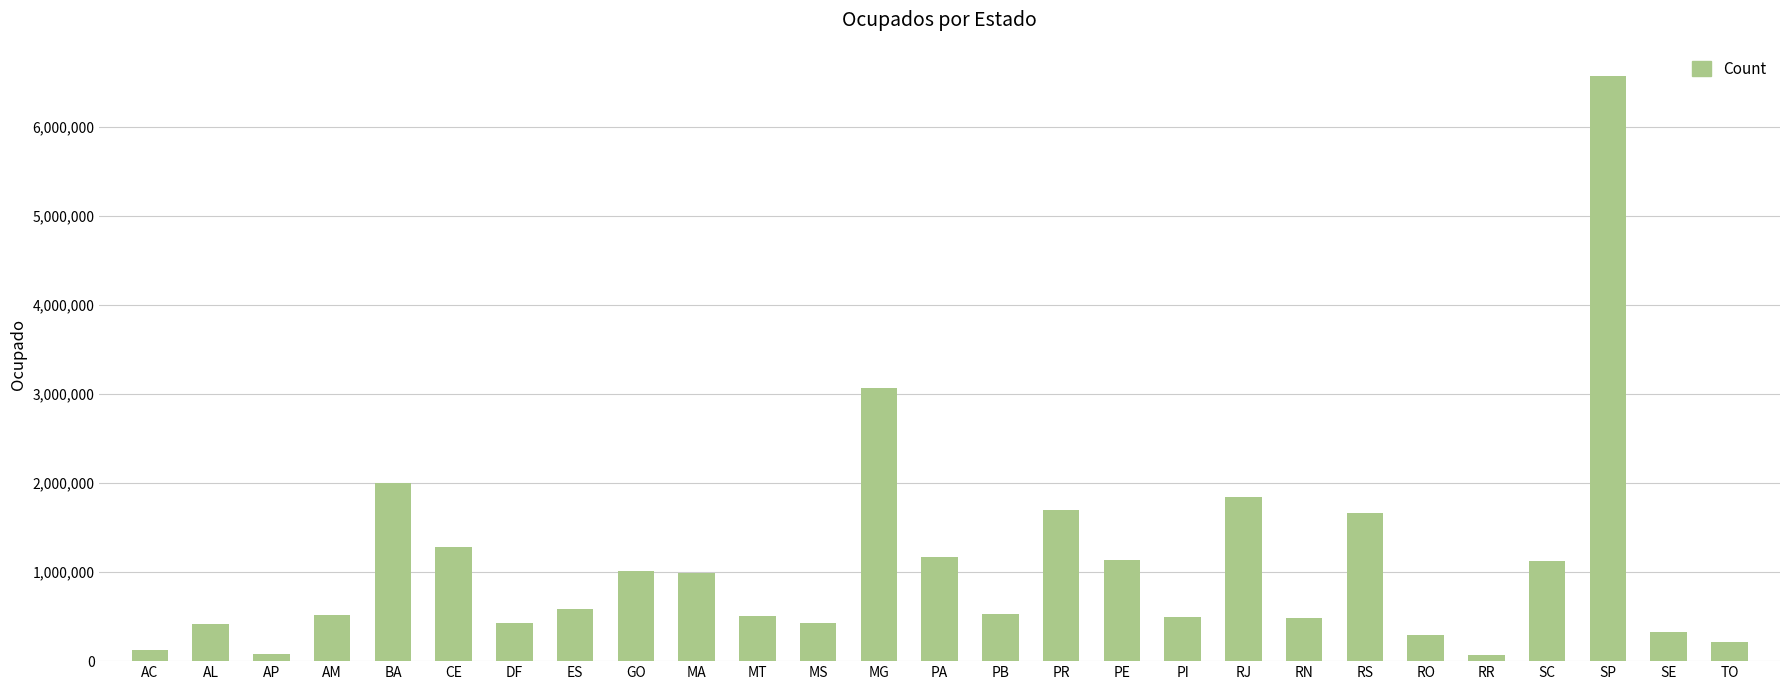

What is the change in value from PB to SC?

+602441